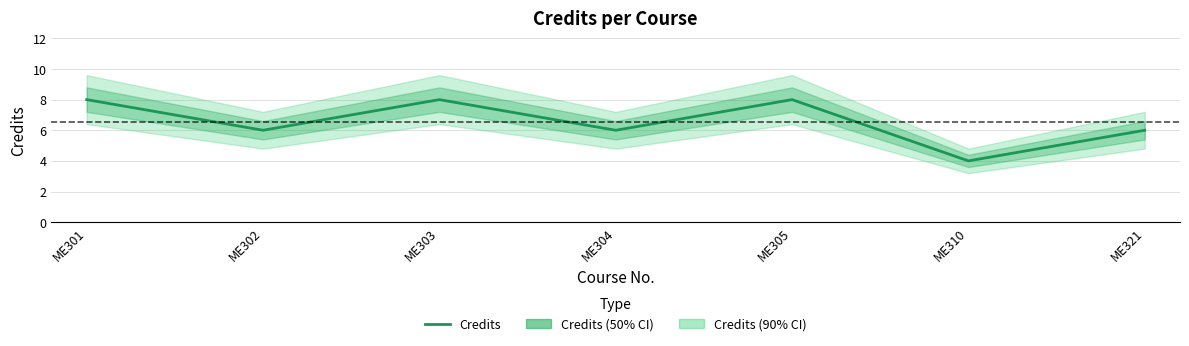

Is it true that the value at ME304 is 10?

False